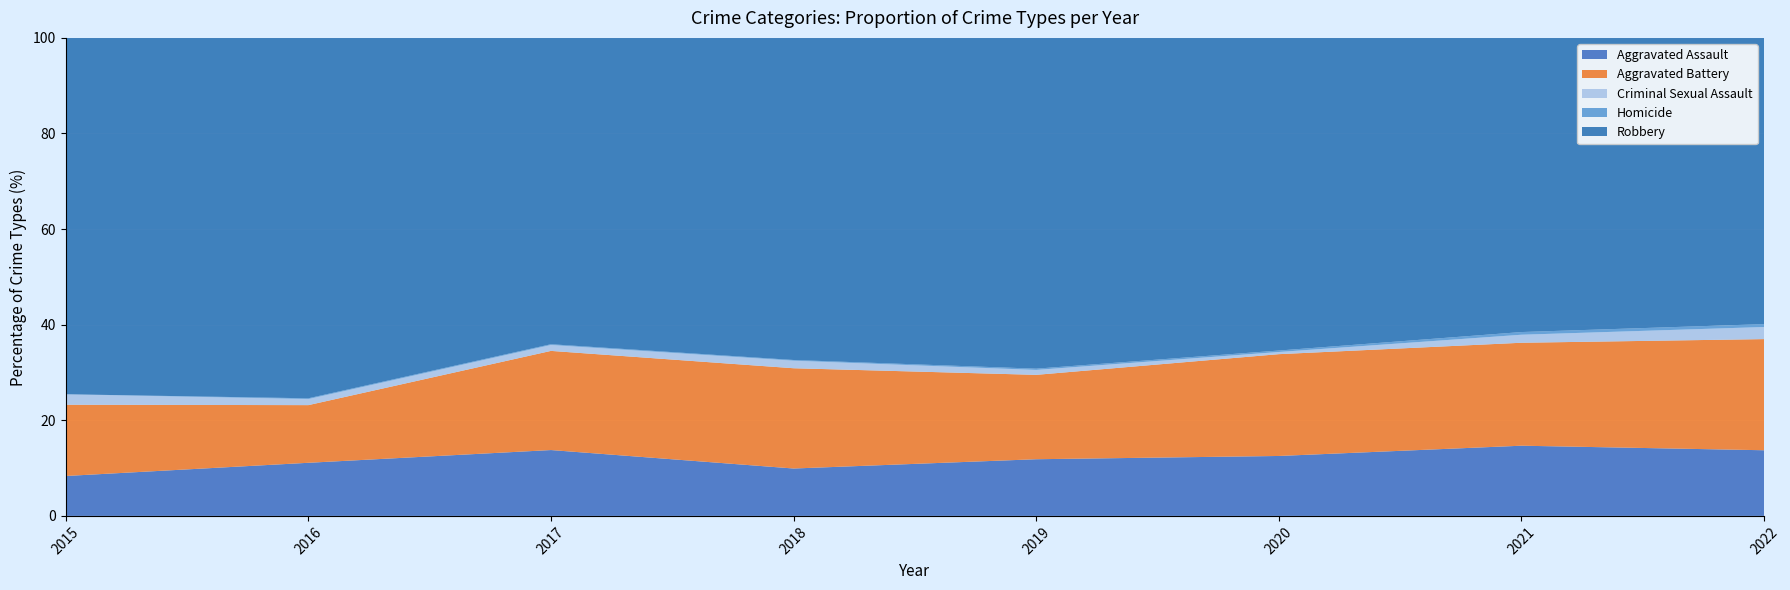

Reading left to right, transcribe all the data shown in this chart.

Aggravated Assault: 2015=42	2016=70	2017=89	2018=69	2019=92	2020=83	2021=105	2022=114
Aggravated Battery: 2015=75	2016=76	2017=134	2018=146	2019=137	2020=141	2021=154	2022=193
Criminal Sexual Assault: 2015=11	2016=8	2017=8	2018=11	2019=8	2020=3	2021=12	2022=21
Homicide: 2015=0	2016=1	2017=1	2018=1	2019=2	2020=2	2021=4	2022=5
Robbery: 2015=375	2016=475	2017=414	2018=469	2019=537	2020=433	2021=440	2022=497